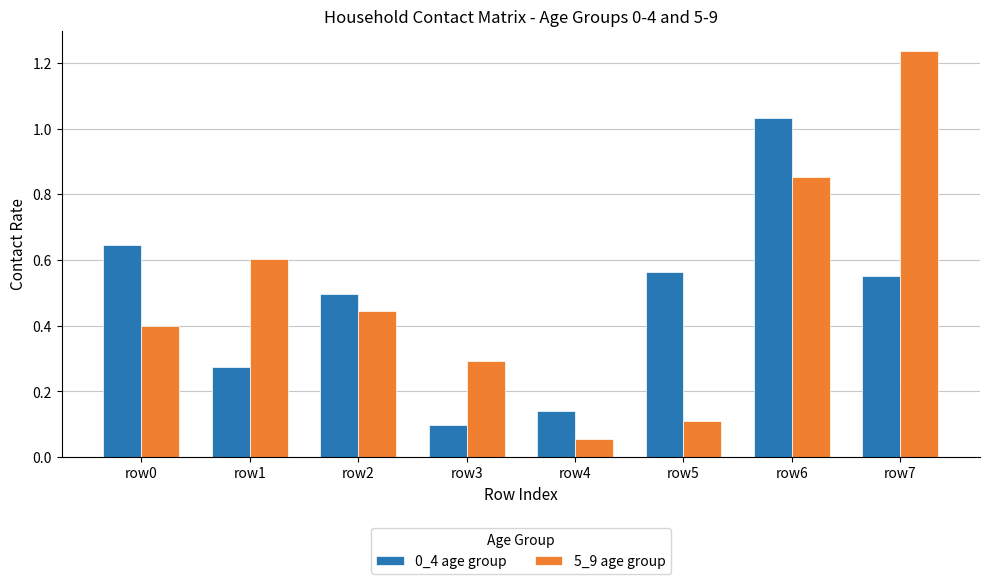

What are all the series names shown in the legend?

0_4 age group, 5_9 age group